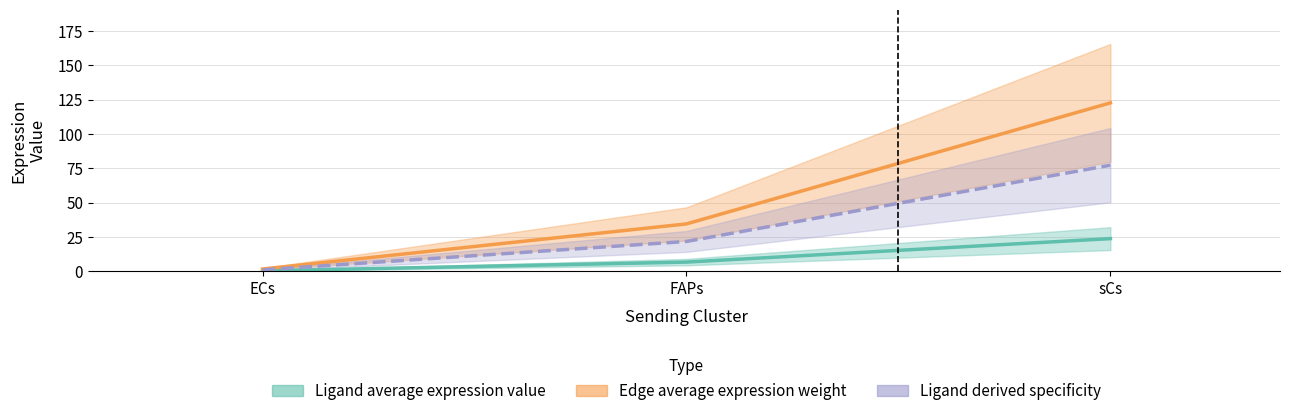

Does the chart have visible grid lines?

Yes